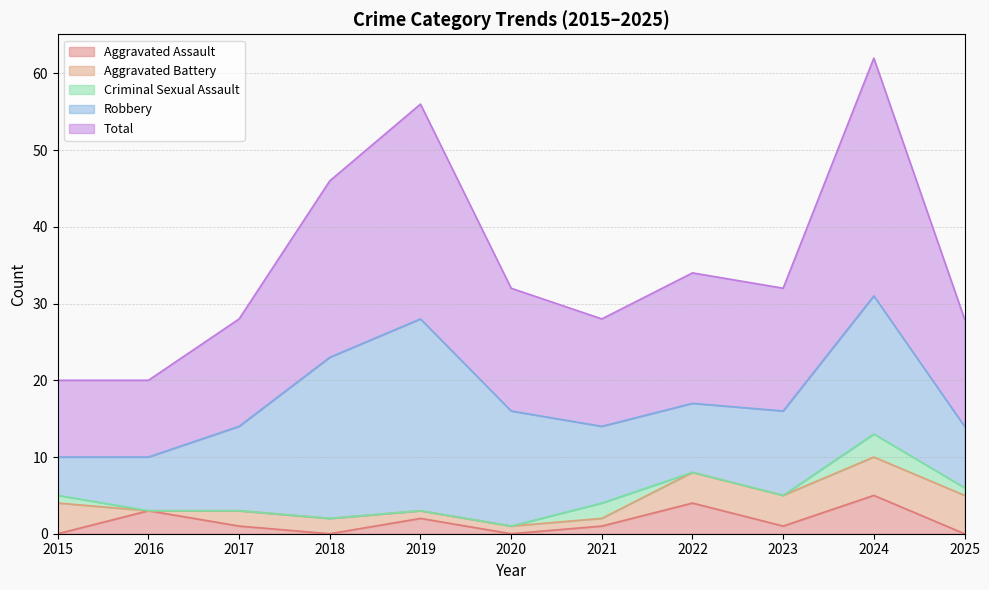

What is the value of the Total point at the 9th from the left?

16